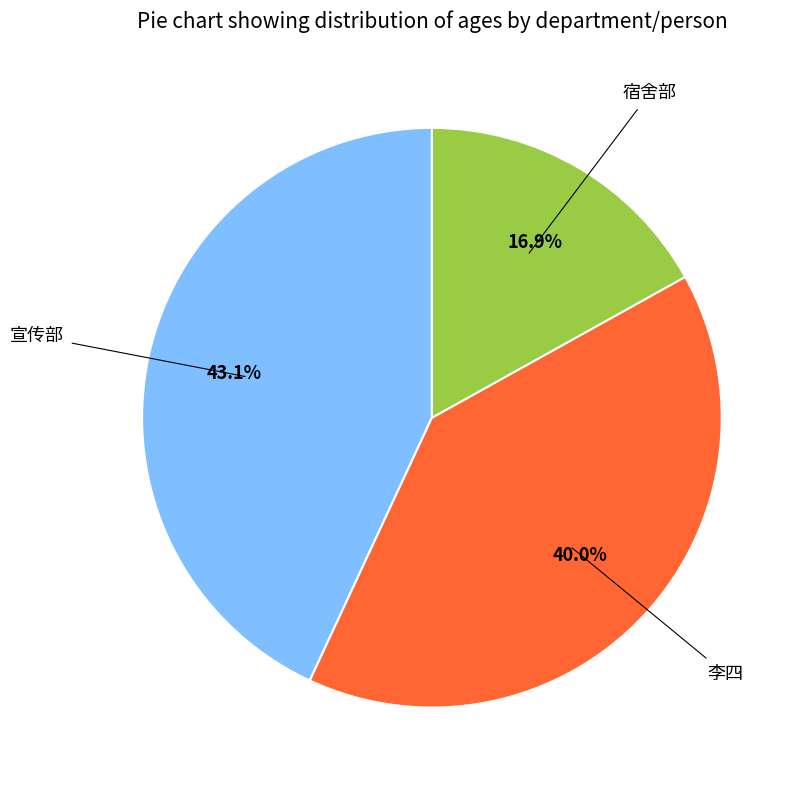

Is there any slice that represents more than half of the pie?

No